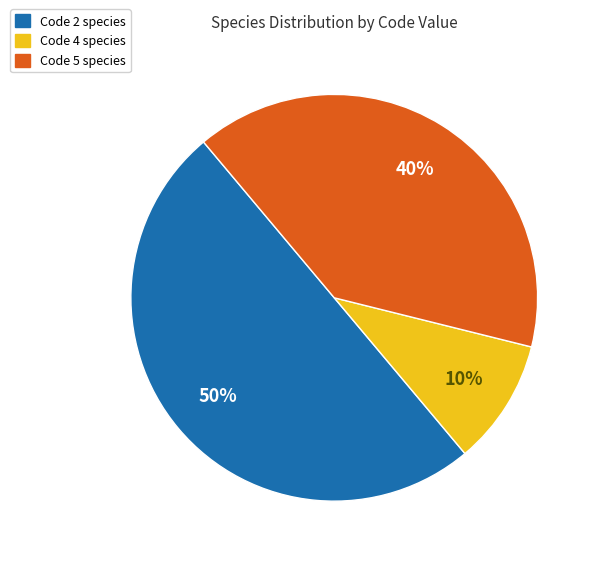

Which category has the biggest portion of the pie?

Code 2 species